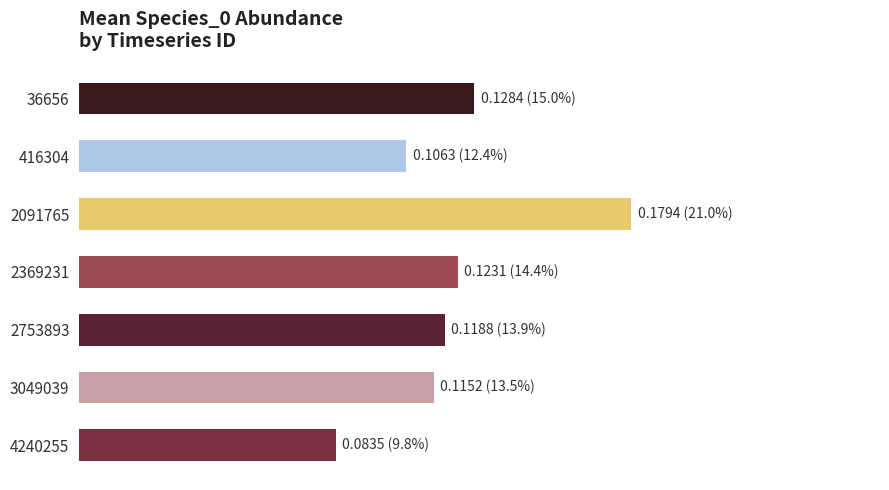

Does the chart contain any negative values?

No